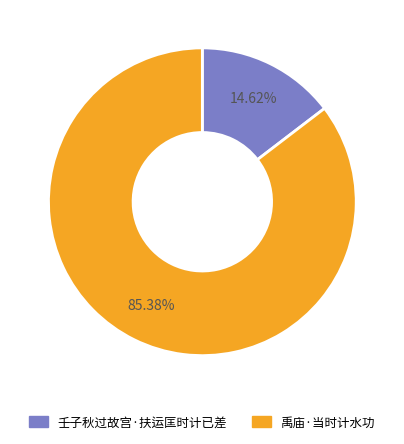

Does any single category account for the majority?

Yes